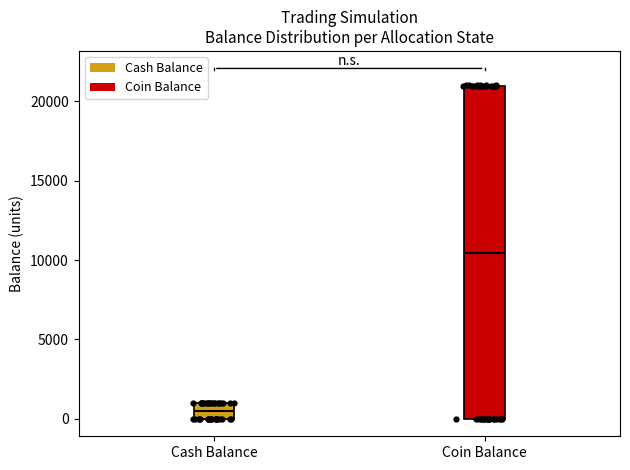

Comparing the boxes themselves (not the whiskers), which one is the tallest?

Coin Balance